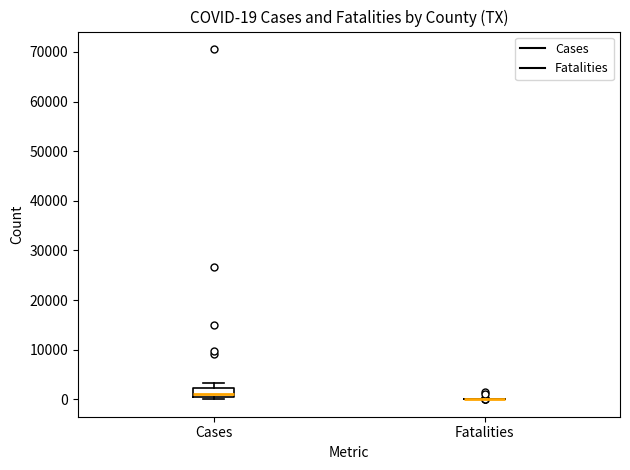

Comparing the boxes themselves (not the whiskers), which one is the tallest?

Cases